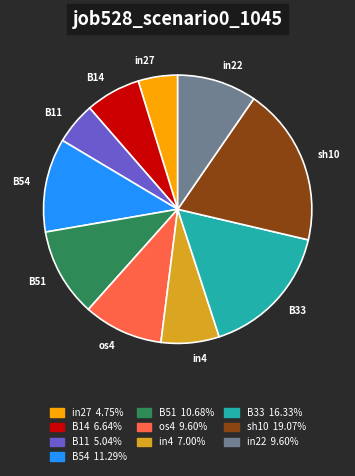

Count the number of slices in the pie.

10